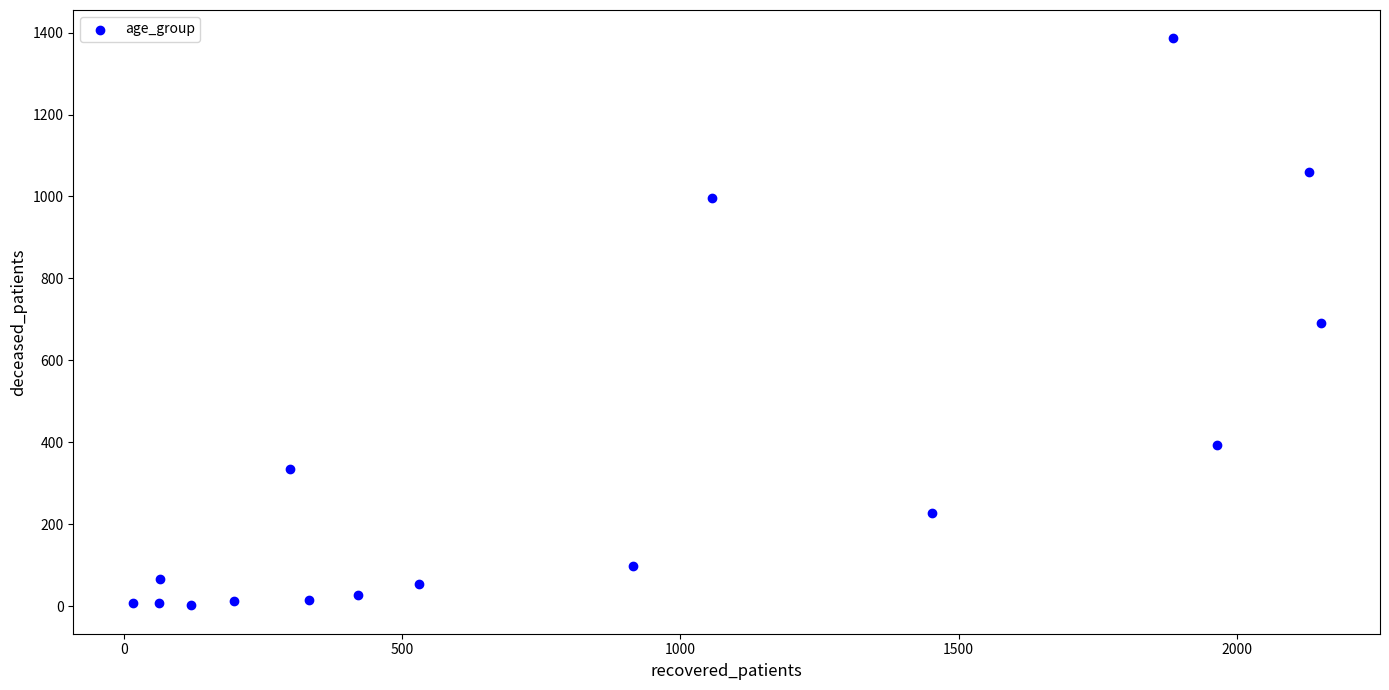

What is the range of Y values (max minus min)?

1384